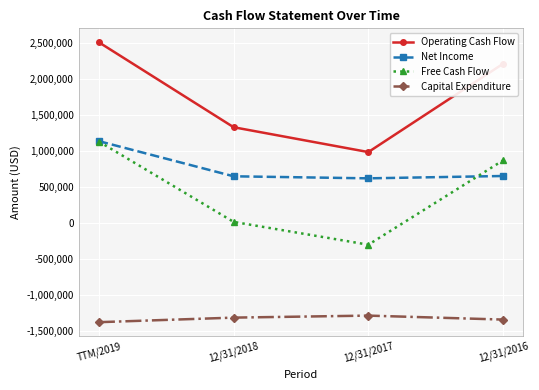

What is the highest value of the Operating Cash Flow series?

2513638